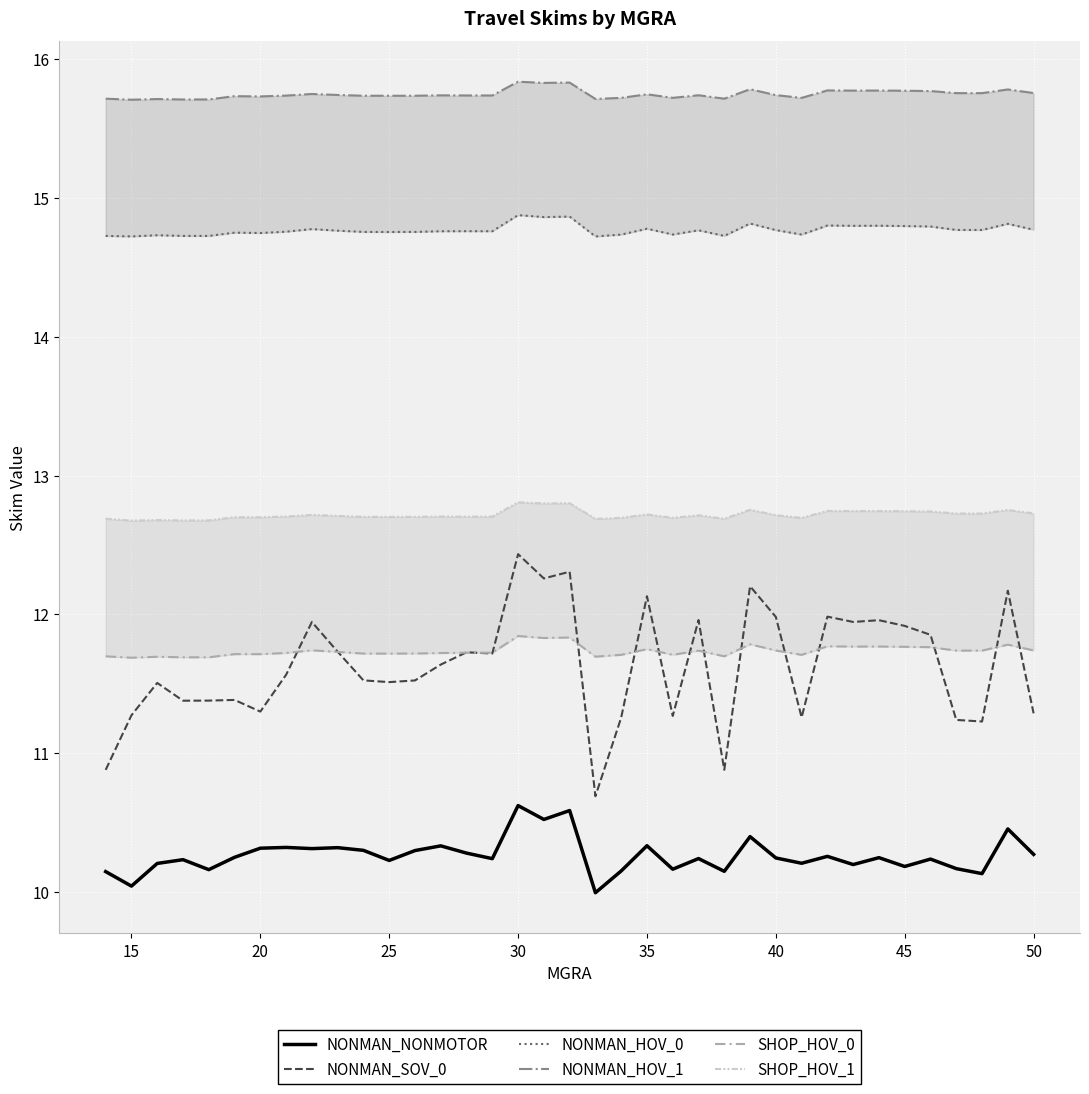

True or false: SHOP_HOV_1 and NONMAN_NONMOTOR cross at least once.

False